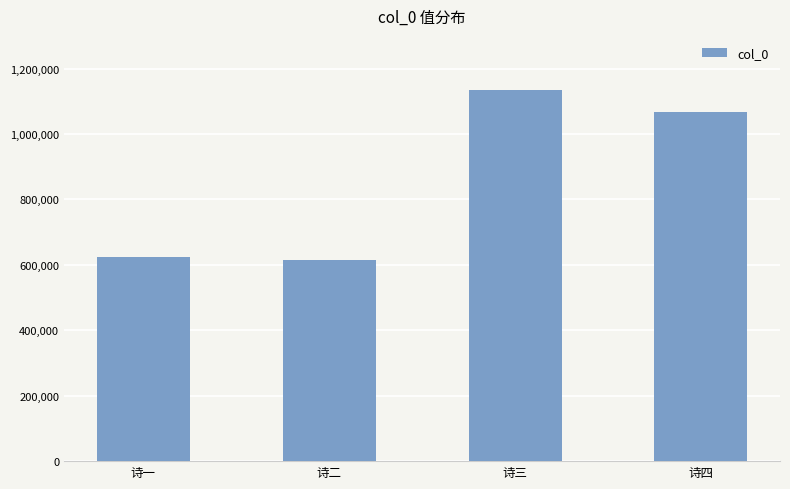

What is the ratio of the value at 诗二 to the value at 诗三?

0.5